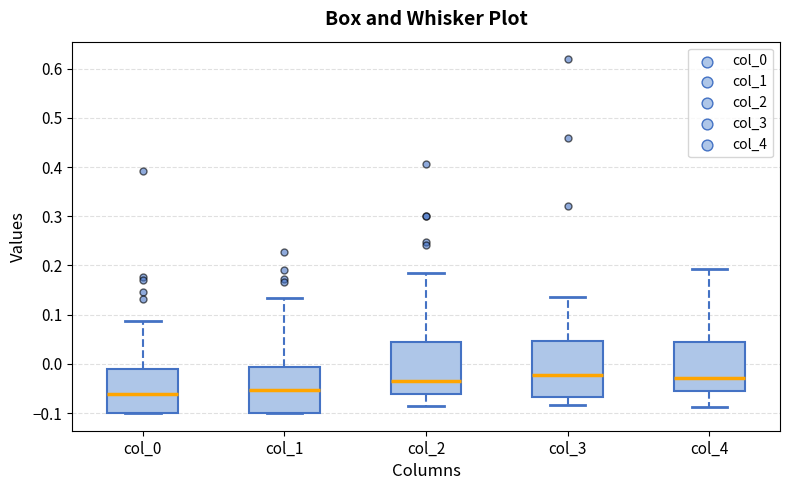

Reading left to right, transcribe this box plot: for each box, give where its median line is, the range the box spans, and where its two whiskers end, as read against the y-axis. The values are not printed on the chart, so give them approximately, as read against the axis.

col_0: median -0.06, box -0.10 to -0.01, whiskers -0.10 to 0.09
col_1: median -0.05, box -0.10 to -0.01, whiskers -0.10 to 0.13
col_2: median -0.03, box -0.06 to 0.04, whiskers -0.09 to 0.19
col_3: median -0.02, box -0.07 to 0.05, whiskers -0.08 to 0.14
col_4: median -0.03, box -0.06 to 0.04, whiskers -0.09 to 0.19